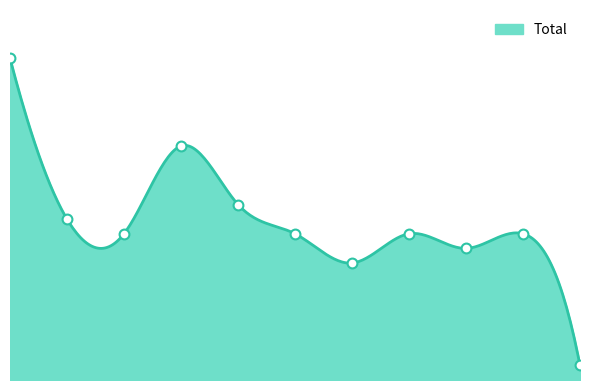

Between 2020 and 2015, which is larger?

2015